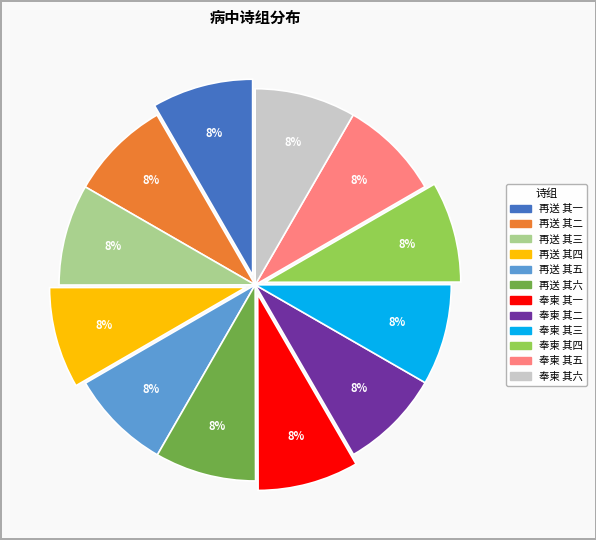

To the nearest percent, what is the average slice percentage?

8%